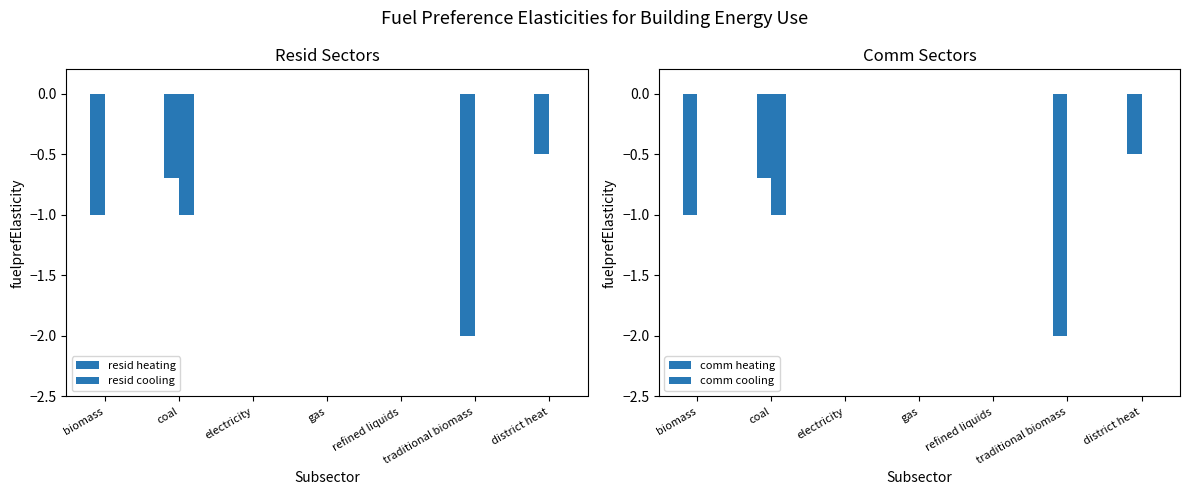

How many comm cooling values are between 0 and 1?

6